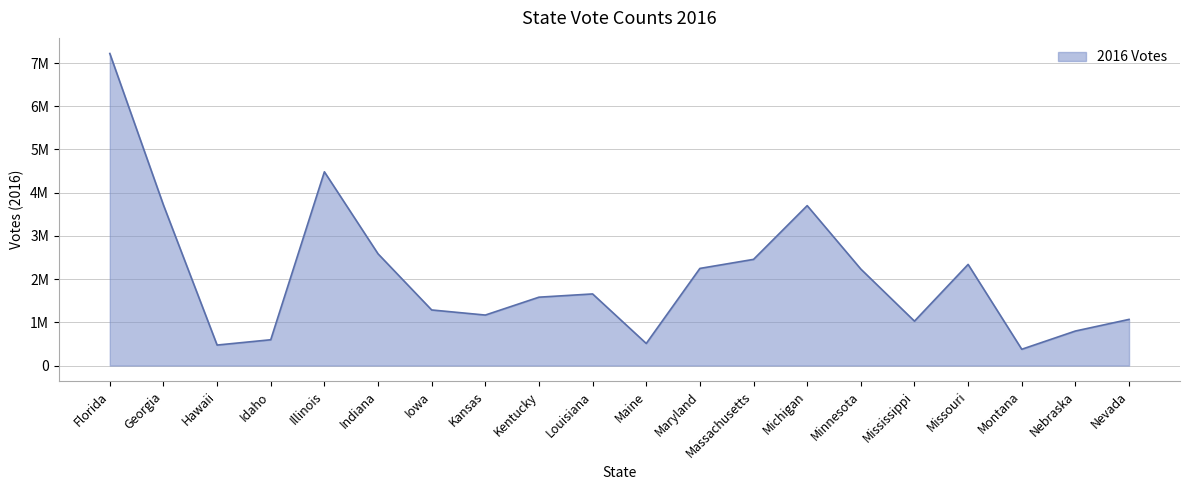

Where is the first local minimum?

Hawaii